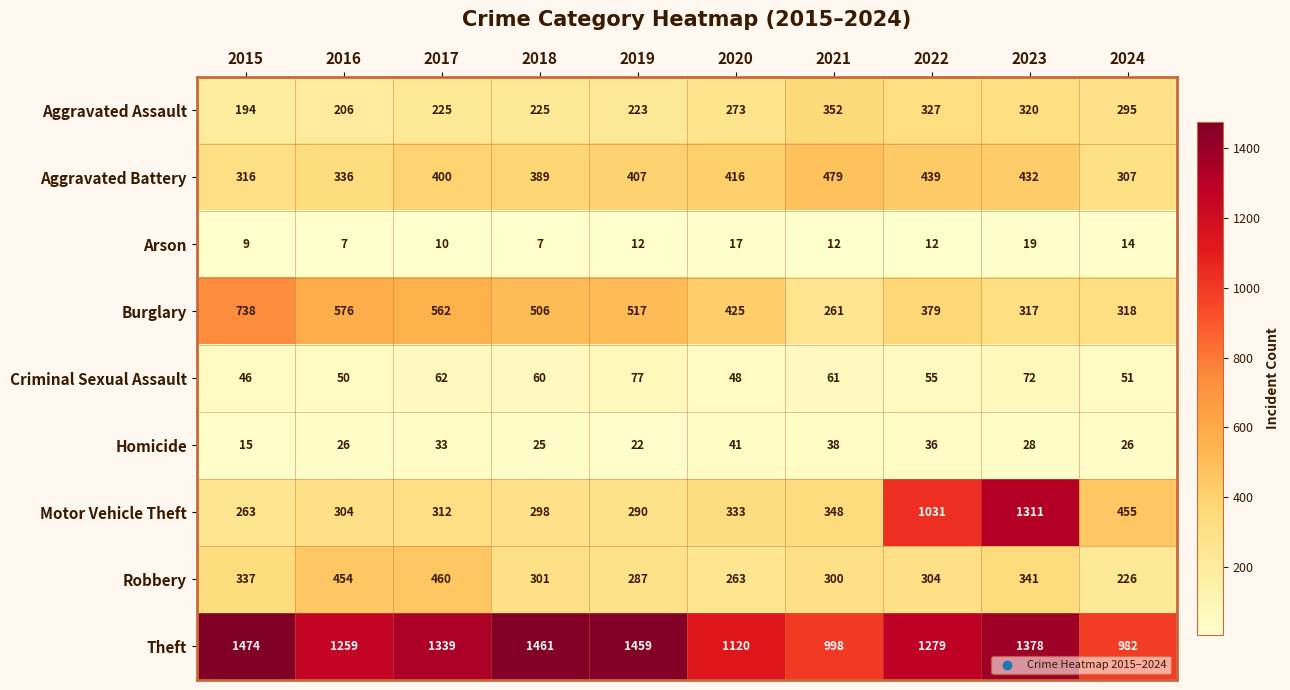

What is the sum of all Burglary values?

4599